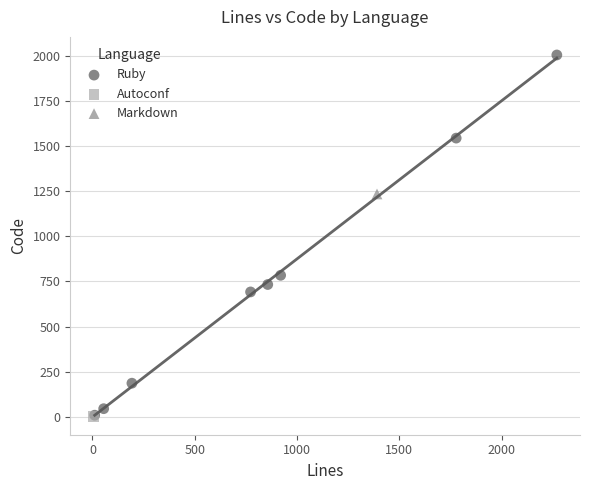

What are all the series names shown in the legend?

Ruby, Autoconf, Markdown